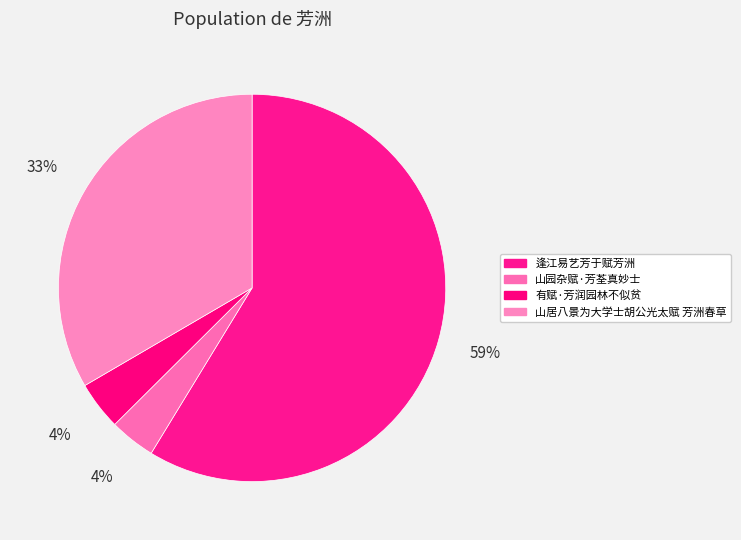

How many slices are in this pie chart?

4